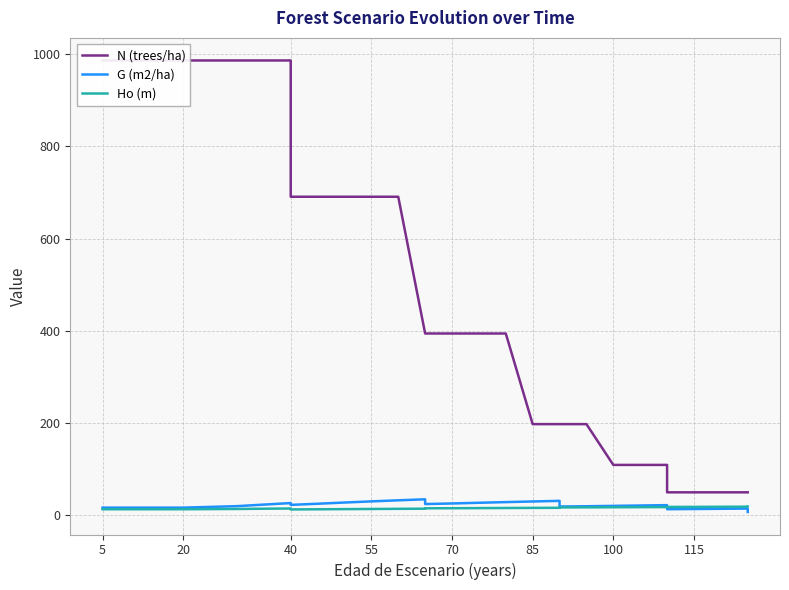

Is this an area chart (filled region under the line)?

No